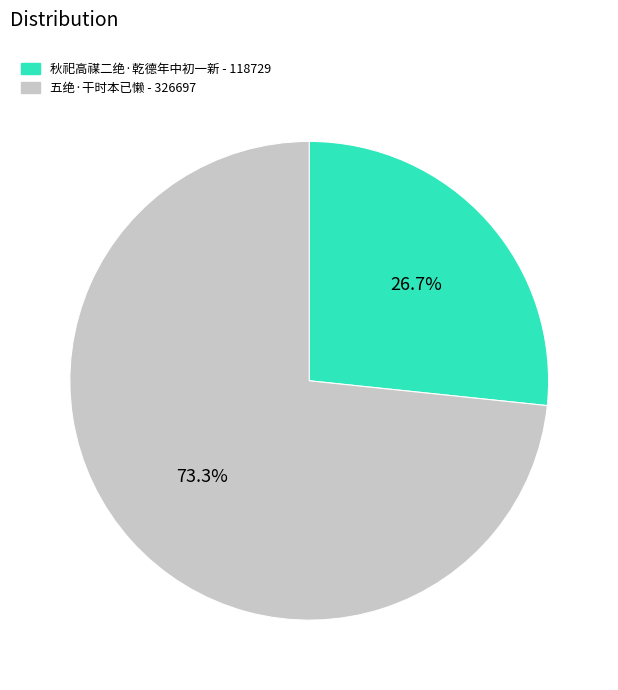

Approximately how many times larger is the value at 秋祀高禖二绝·乾德年中初一新 compared to 五绝·干时本已懒?

0.4